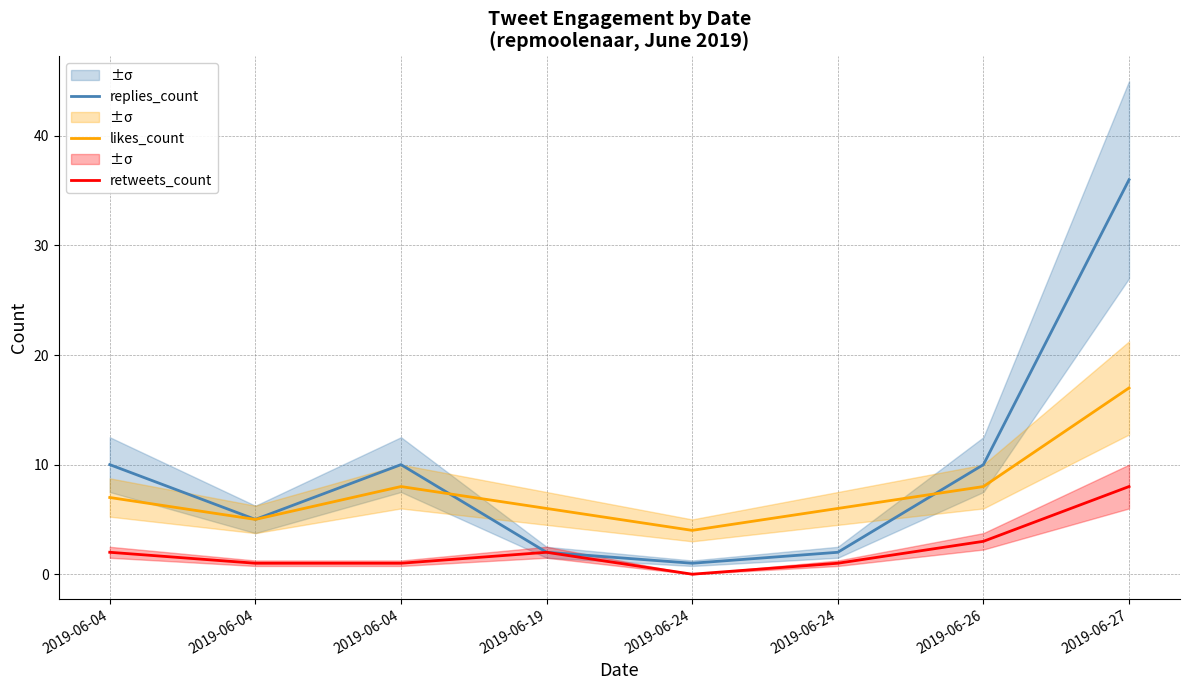

Does the chart have visible grid lines?

Yes